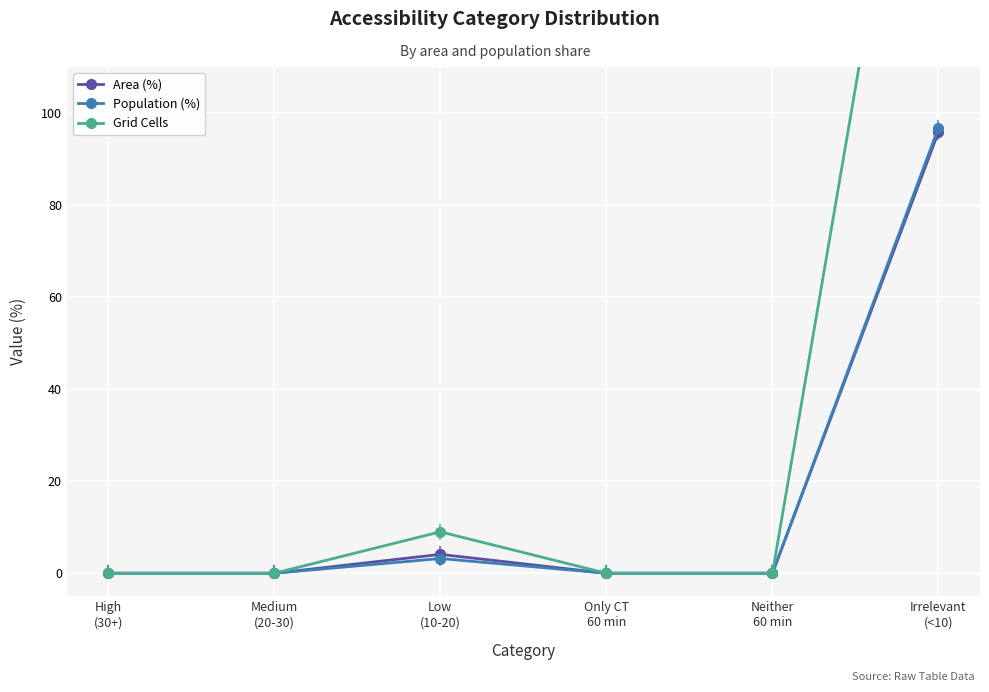

True or false: Grid Cells and Area (%) cross at least once.

False